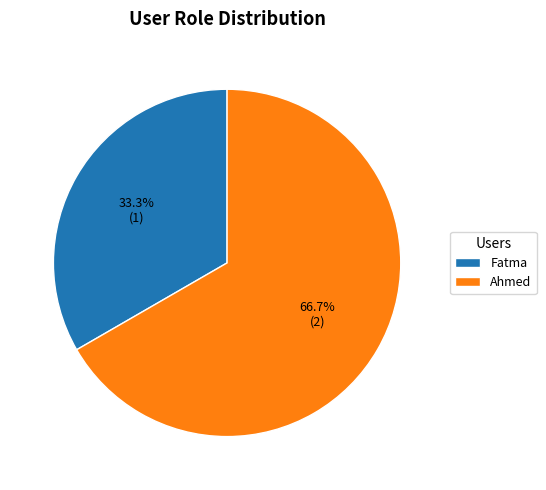

Count the number of slices in the pie.

2